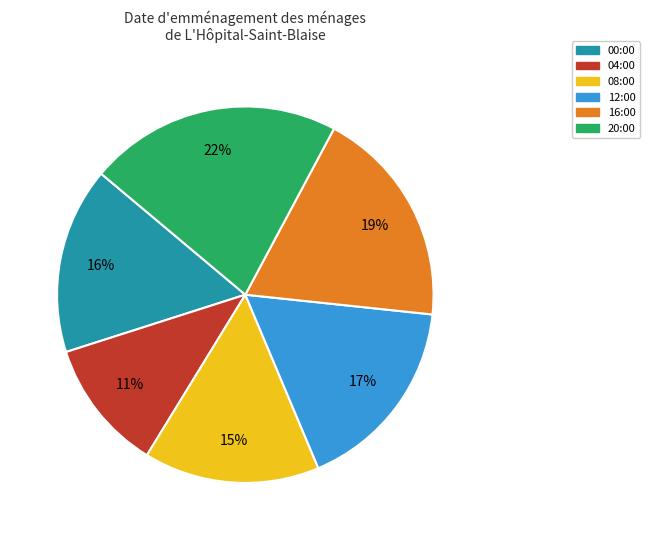

Rank the categories by value from highest to lowest.

20:00, 16:00, 12:00, 00:00, 08:00, 04:00